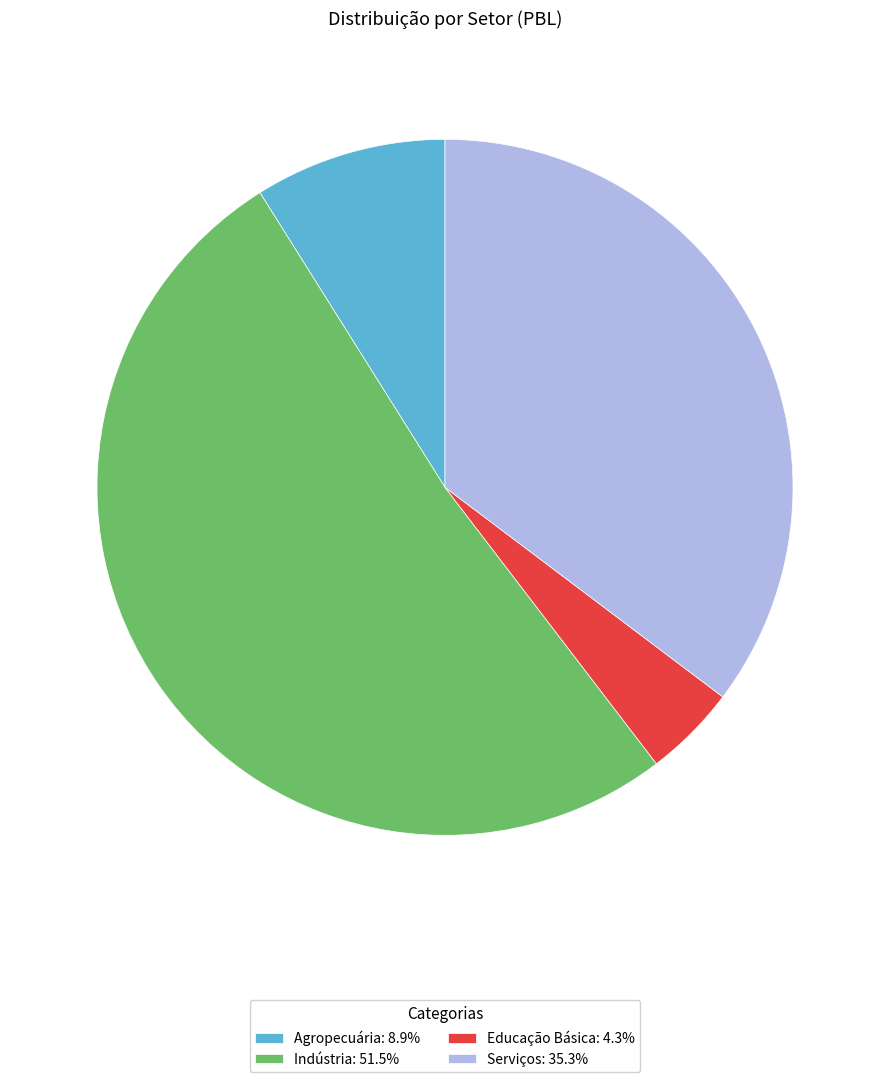

The Educação Básica slice represents 4% of the pie. True or false?

True